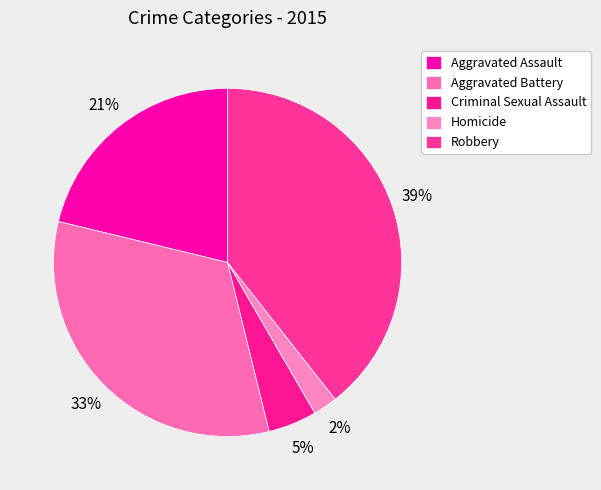

Between Criminal Sexual Assault and Aggravated Battery, which is larger?

Aggravated Battery